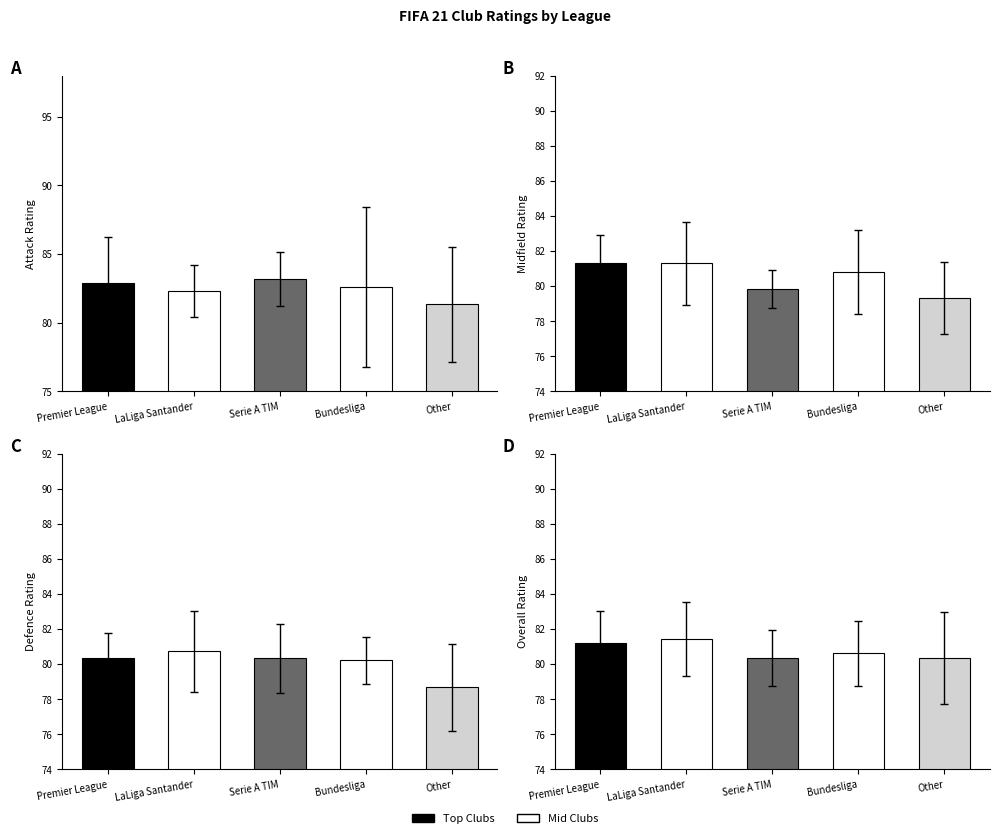

Is the value of Midfield at Premier League greater than the value of Defence at Serie A TIM?

Yes